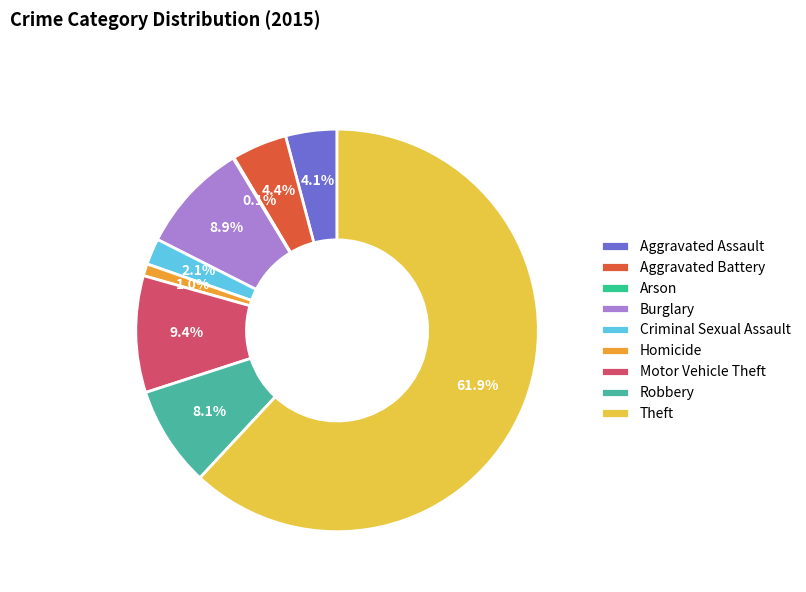

True or false: Homicide accounts for 1% of the total.

True